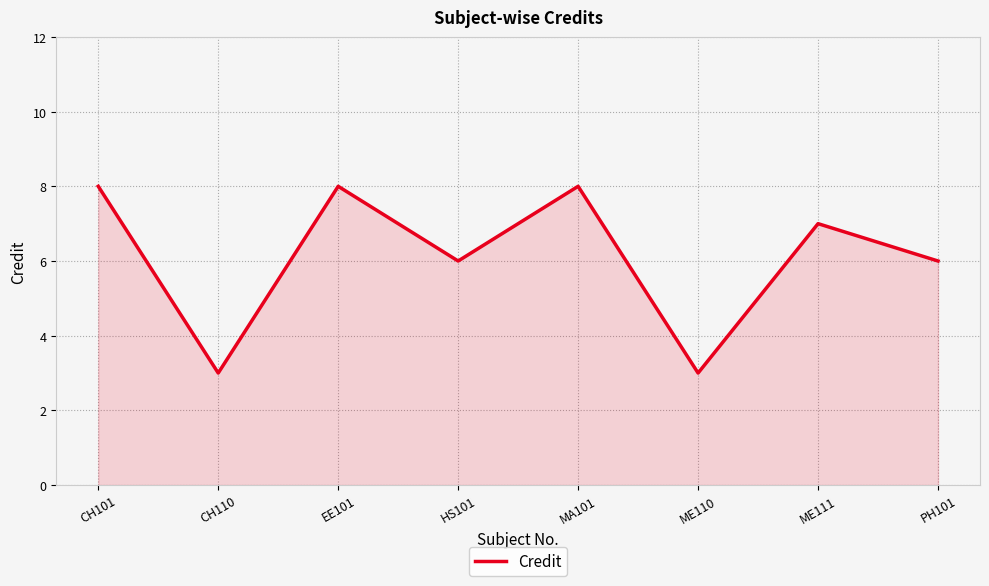

Reading left to right, list all the values displayed in this chart.

CH101=8	CH110=3	EE101=8	HS101=6	MA101=8	ME110=3	ME111=7	PH101=6